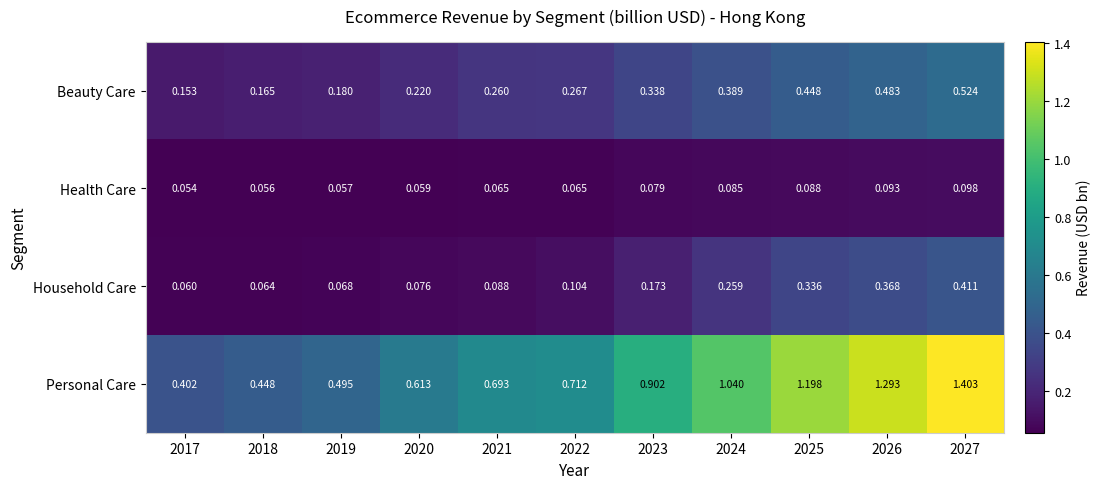

Which series changed the most between 2023 and 2026?

Personal Care